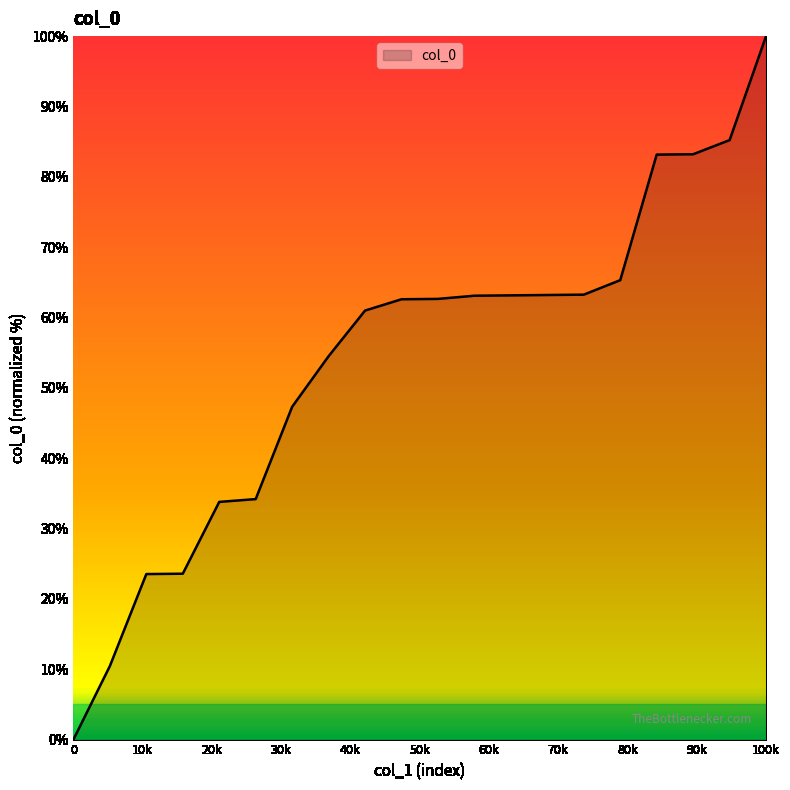

What is the difference between the maximum and minimum values?

100.0